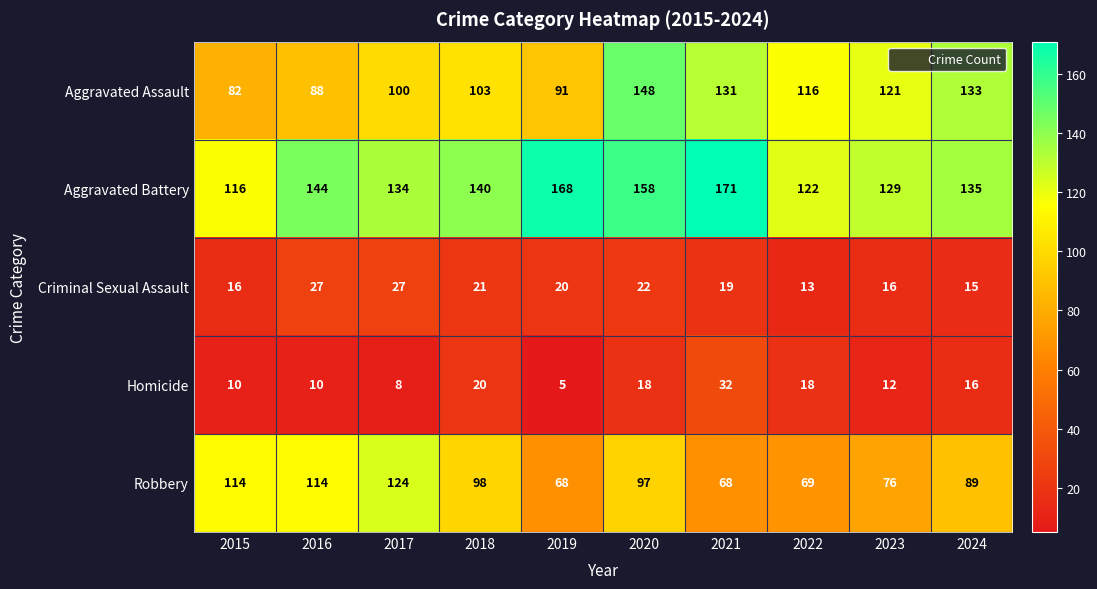

How many data points does each series have?

10